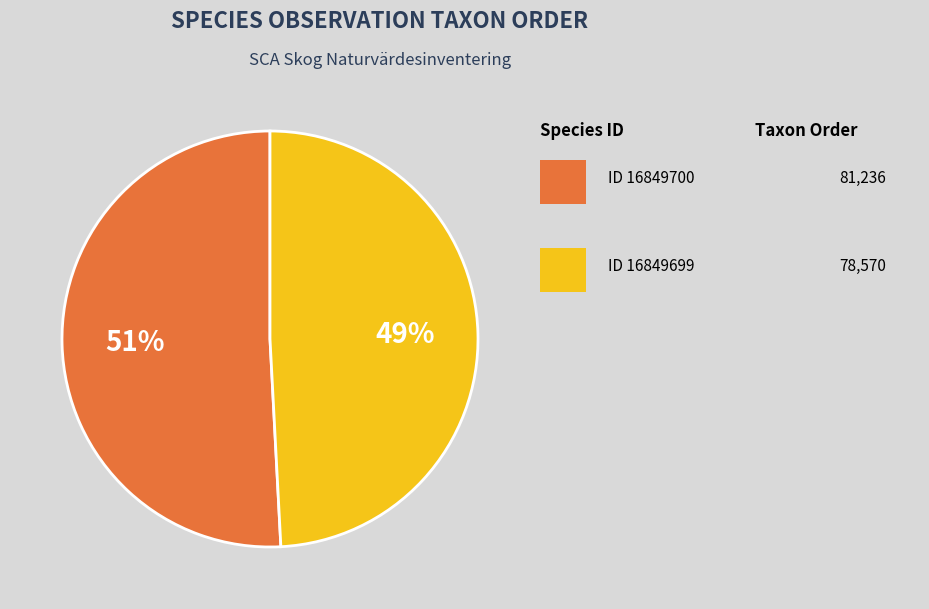

To the nearest percent, what is the average slice percentage?

50%